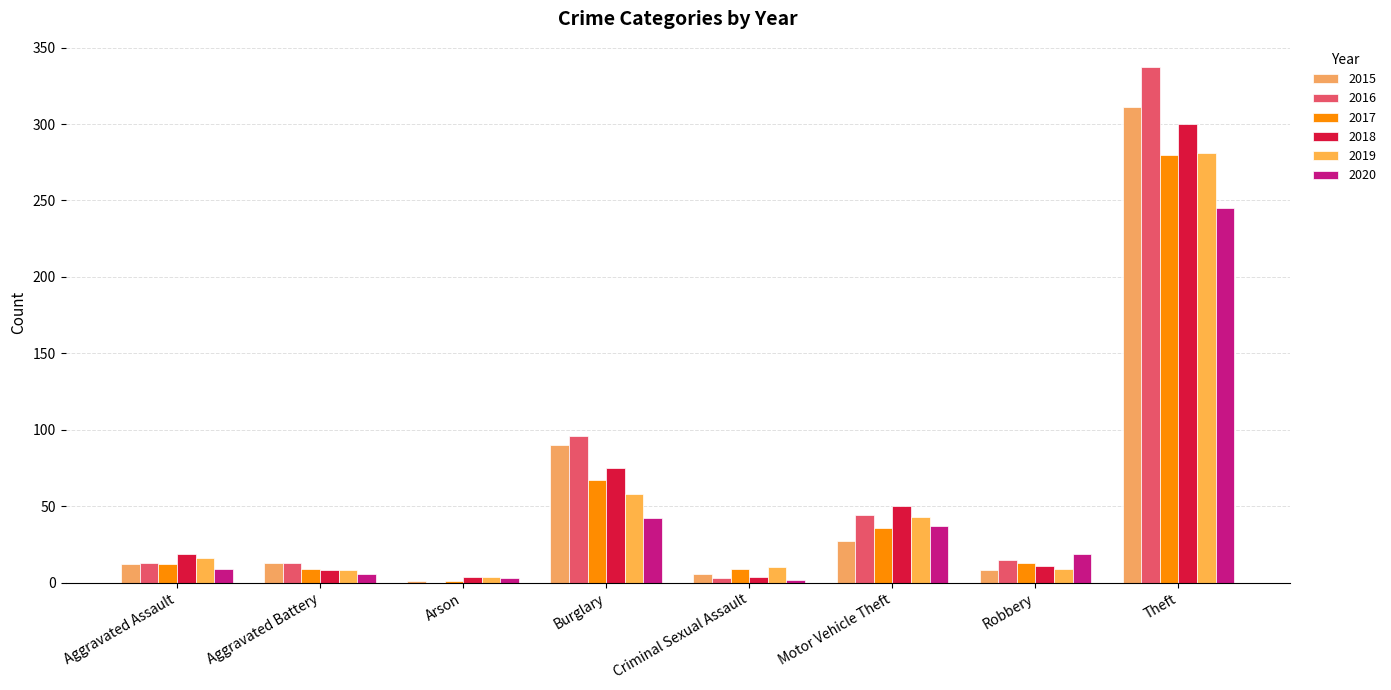

What are all the series names shown in the legend?

2015, 2016, 2017, 2018, 2019, 2020